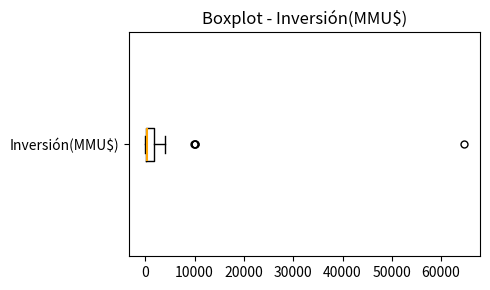

Transcribe this box plot: give where the median line is, the range the box spans, and where the two whiskers end, as read against the x-axis. The values are not printed on the chart, so give them approximately, as read against the axis.

median 0 (drawn on the box's left edge), box 0 to 2000, whiskers 0 to 4000